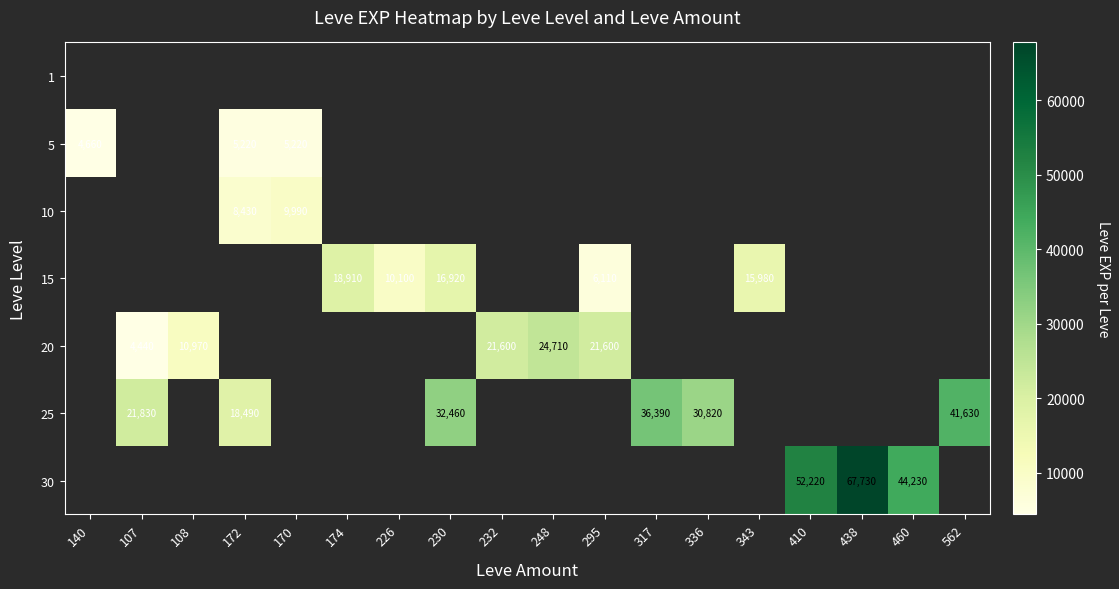

What is the smallest value displayed?

4440.0